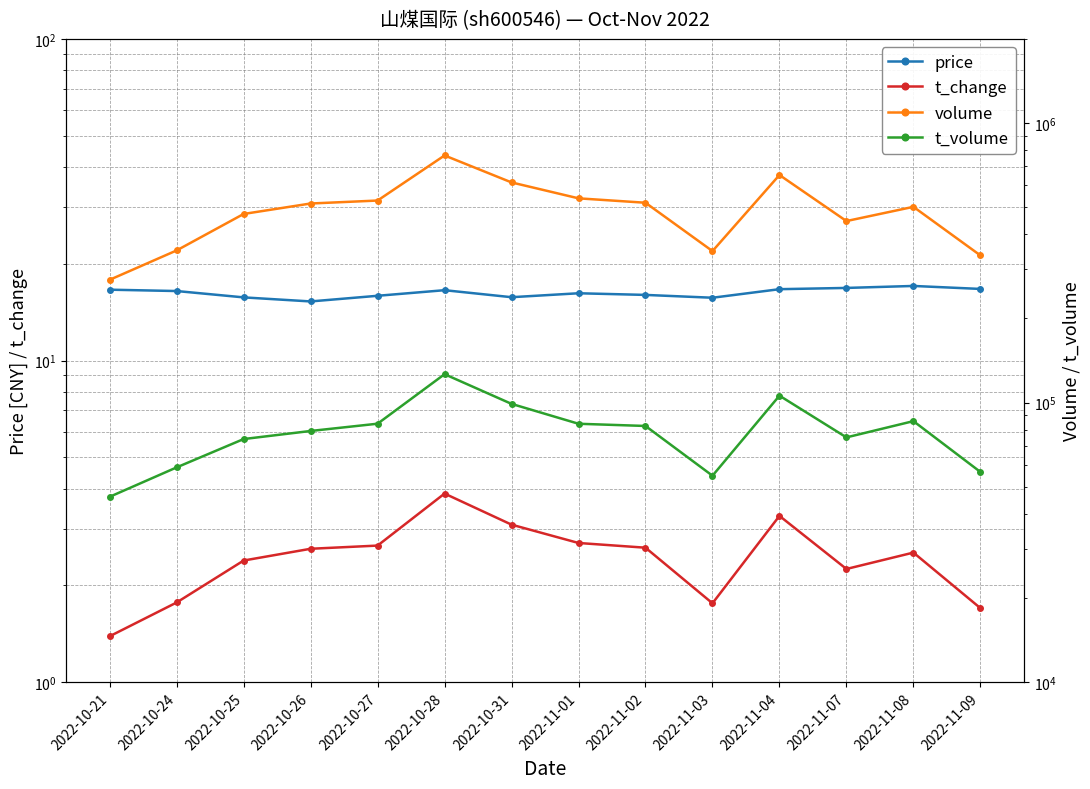

Reading left to right, extract all data points from this chart.

price: 16.6	16.4	15.7	15.3	15.9	16.6	15.7	16.2	16.0	15.7	16.7	16.8	17.1	16.7
t_change: 1.4	1.8	2.4	2.6	2.7	3.9	3.1	2.7	2.6	1.8	3.3	2.2	2.5	1.7
volume: 275051.0	350316.0	473021.0	515557.0	528294.0	765817.0	613278.0	537995.0	518811.0	348431.0	651928.0	446158.0	501662.0	336248.0
t_volume: 46056.0	58683.0	74104.0	79200.0	84089.0	126422.0	99001.0	84047.0	82533.0	54795.0	105927.0	75123.0	85888.0	56519.0